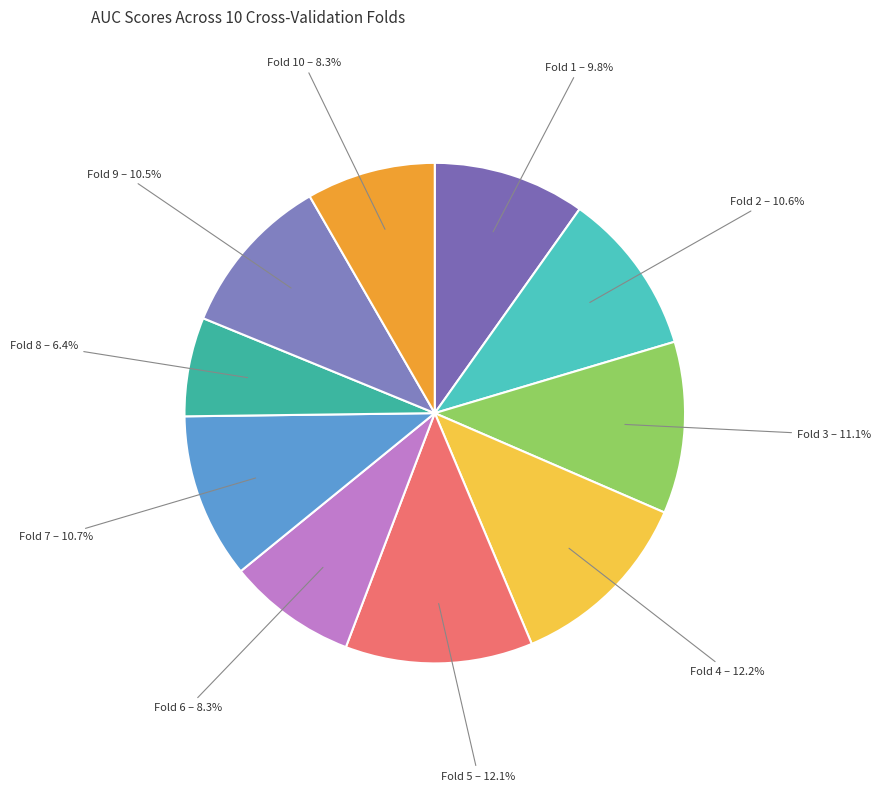

To the nearest percent, what is the difference between the Fold 2 and Fold 6 slice percentages?

2%